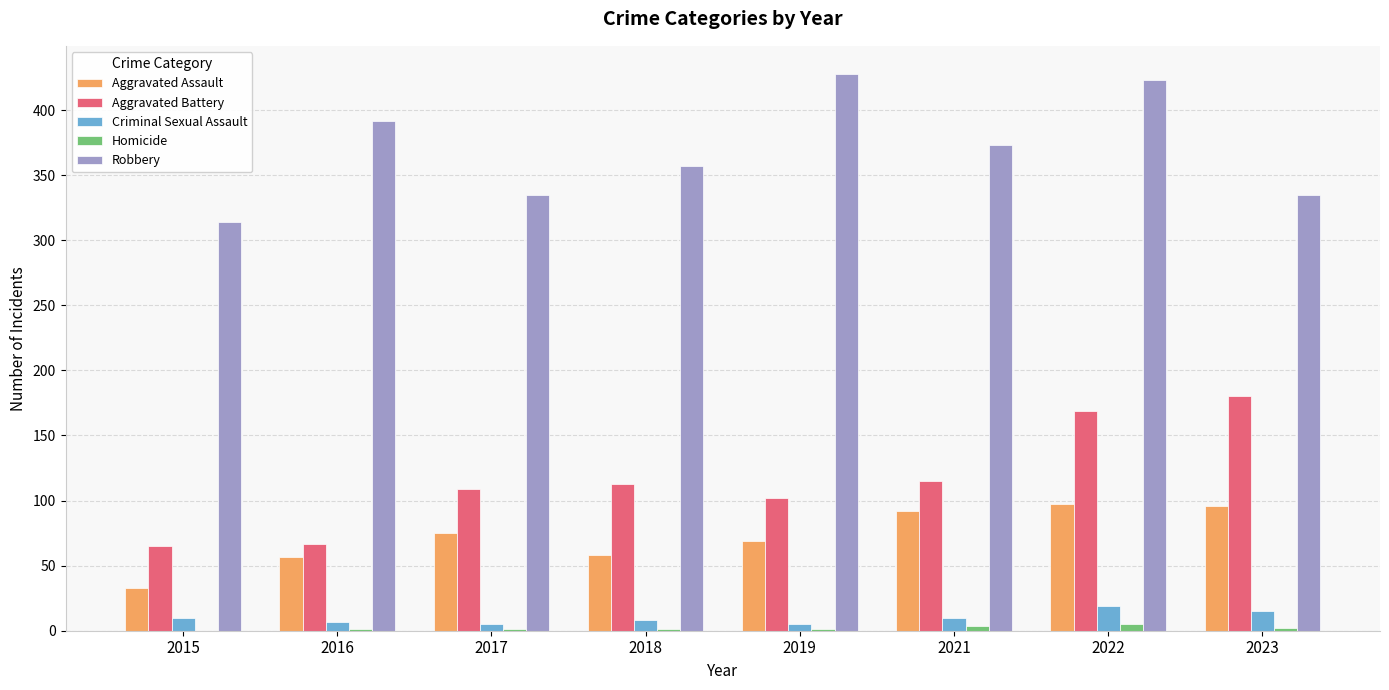

What is the approximate value of Homicide at 2021?

4